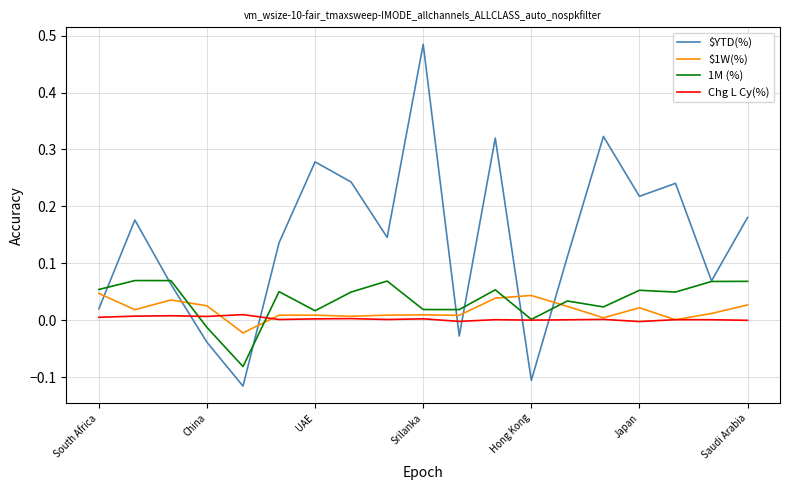

Which series has the largest total across all categories?

$YTD(%)